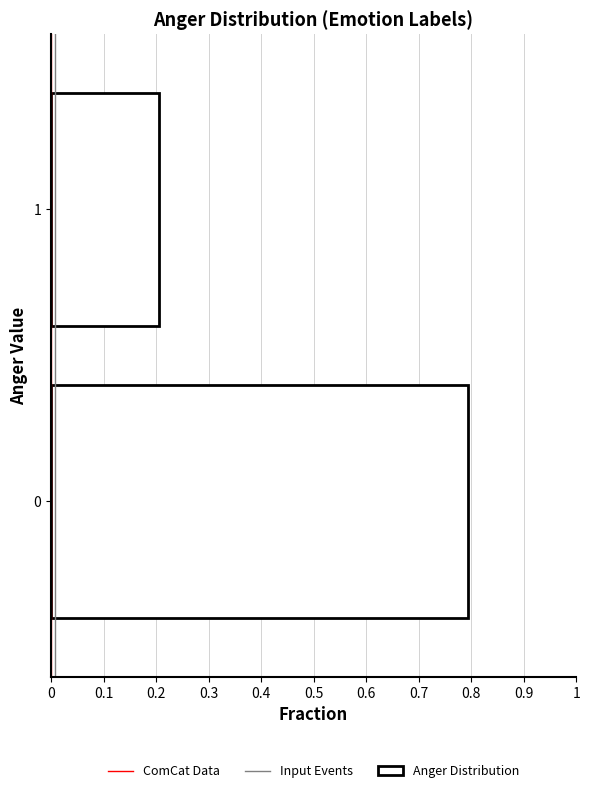

Reading bottom to top, extract all data points from this chart.

0.8	0.2